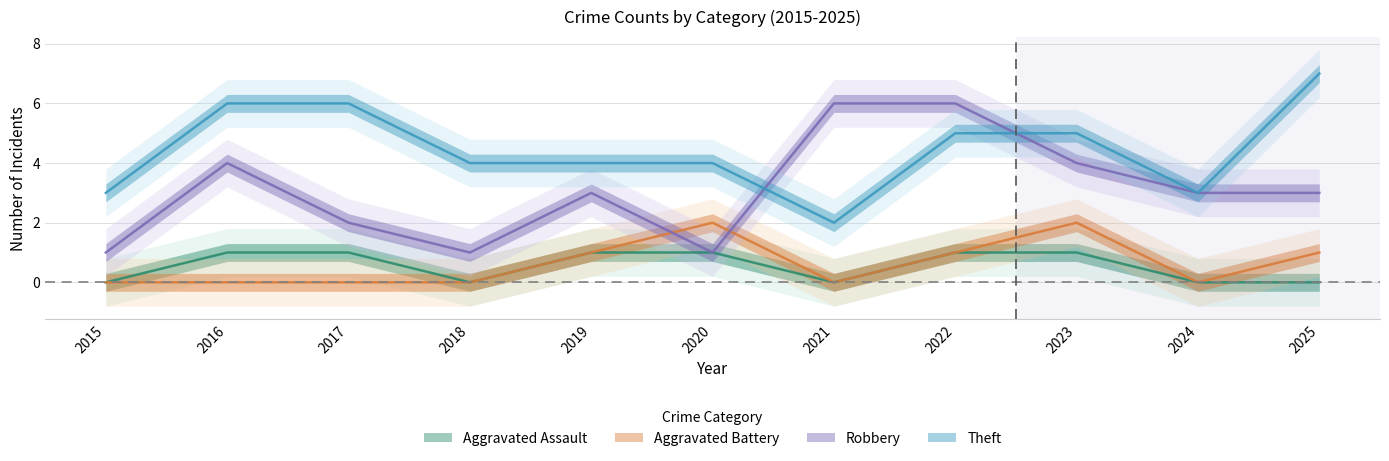

Reading left to right, list all the values displayed in this chart.

Aggravated Assault: 2015=0	2016=1	2017=1	2018=0	2019=1	2020=1	2021=0	2022=1	2023=1	2024=0	2025=0
Aggravated Battery: 2015=0	2016=0	2017=0	2018=0	2019=1	2020=2	2021=0	2022=1	2023=2	2024=0	2025=1
Robbery: 2015=1	2016=4	2017=2	2018=1	2019=3	2020=1	2021=6	2022=6	2023=4	2024=3	2025=3
Theft: 2015=3	2016=6	2017=6	2018=4	2019=4	2020=4	2021=2	2022=5	2023=5	2024=3	2025=7